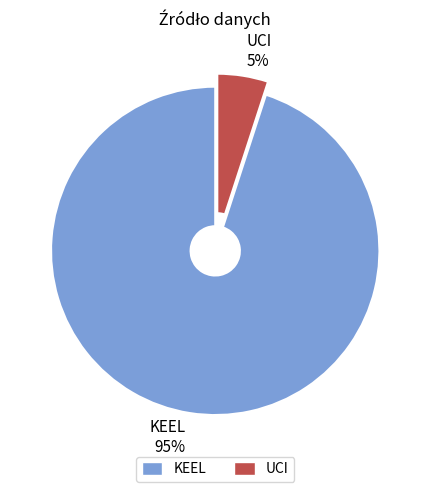

Combined, do UCI and KEEL account for over 50%?

Yes